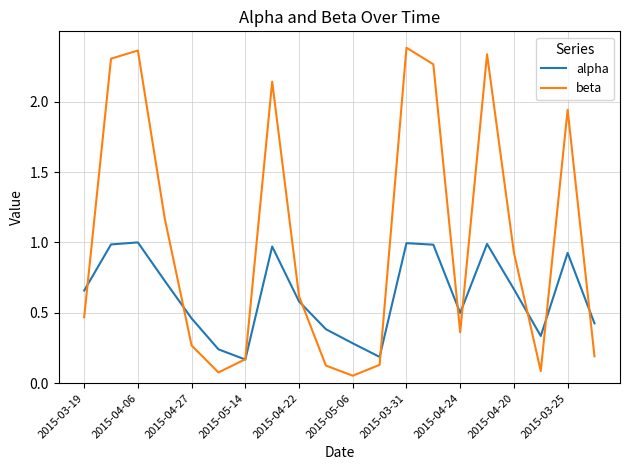

Which series has the largest total across all categories?

beta